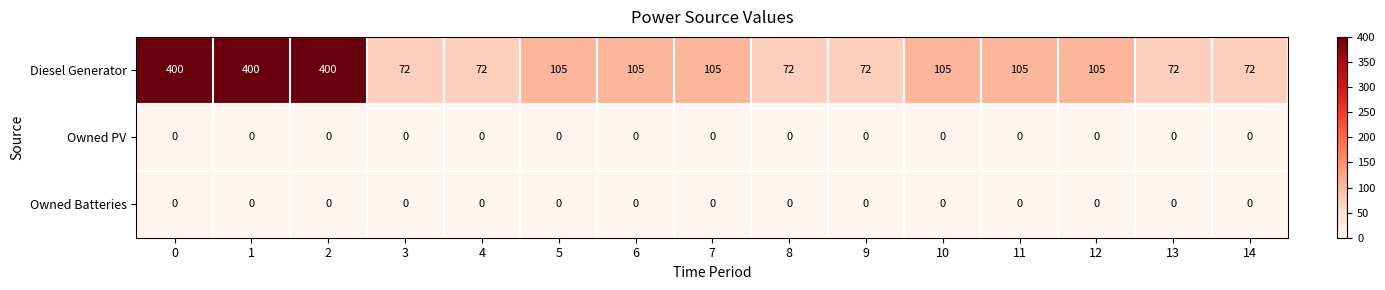

Is the value of Owned PV at 0 greater than the value of Diesel Generator at 10?

No